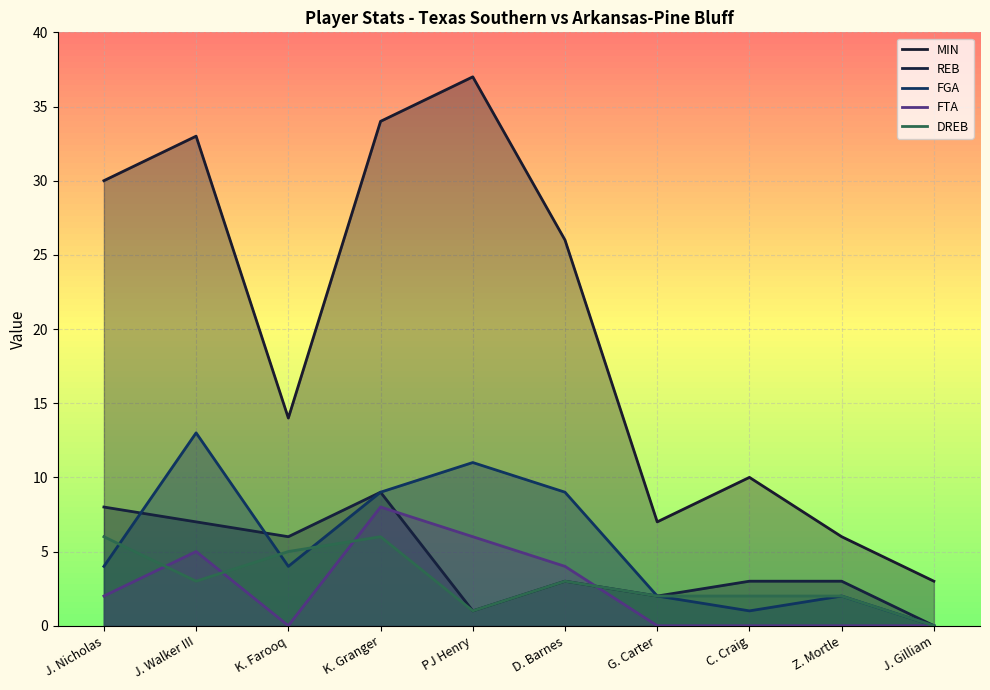

True or false: MIN has a value of 5 at C. Craig.

False